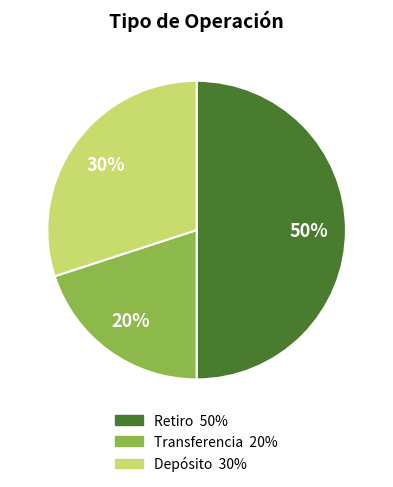

To the nearest percent, what portion does Transferencia represent?

20%